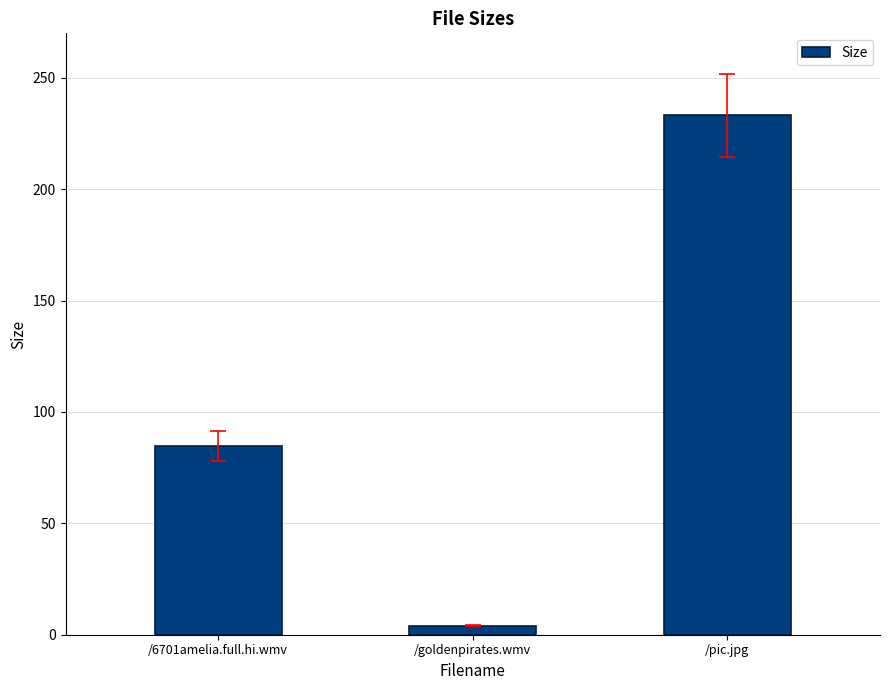

Does the chart contain any negative values?

No